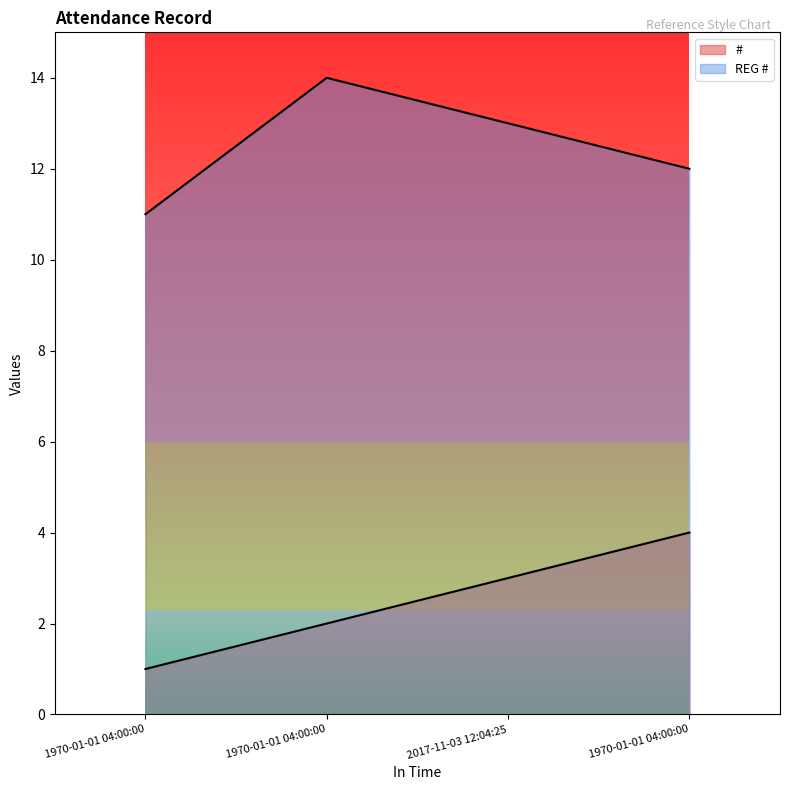

The value of # at 2017-11-03 12:04:25 is 5. True or false?

False